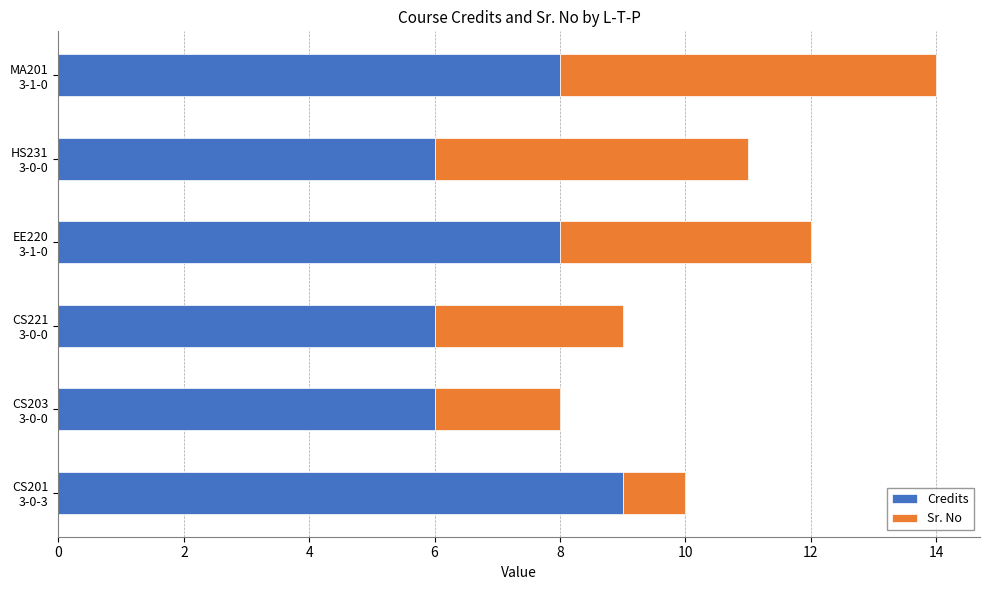

What is the maximum value for Credits?

9